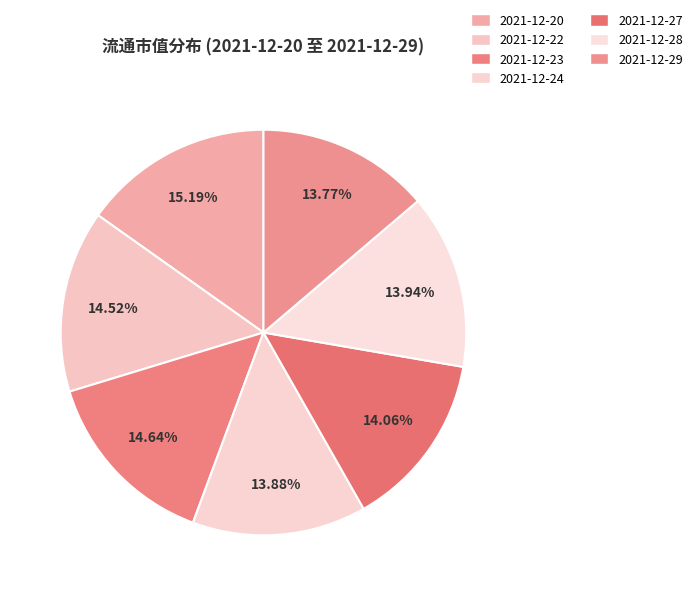

Which slice is the smallest?

2021-12-29